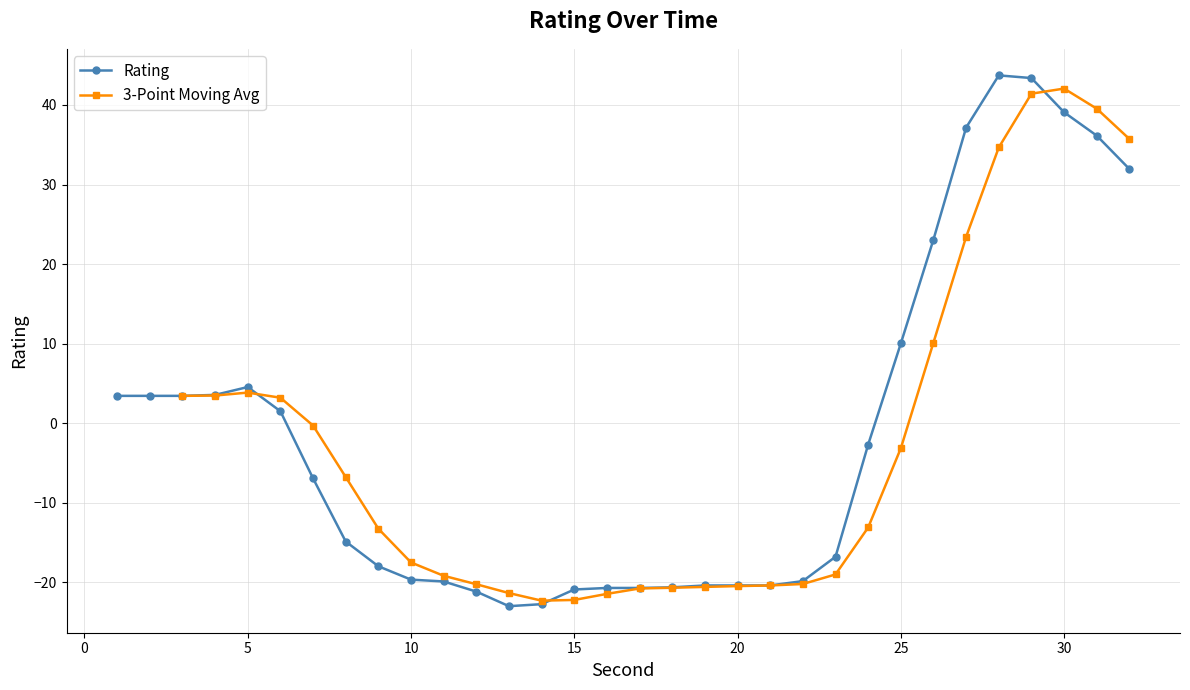

Does the chart display data point markers on the line(s)?

Yes